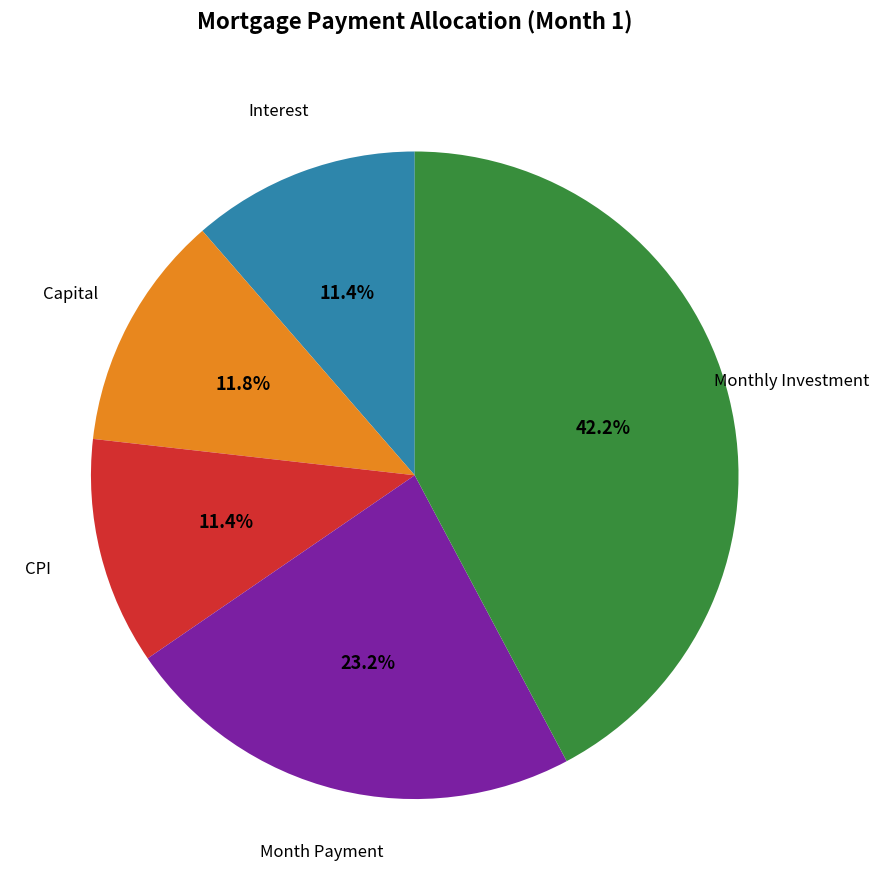

Is there a majority slice in this chart?

No